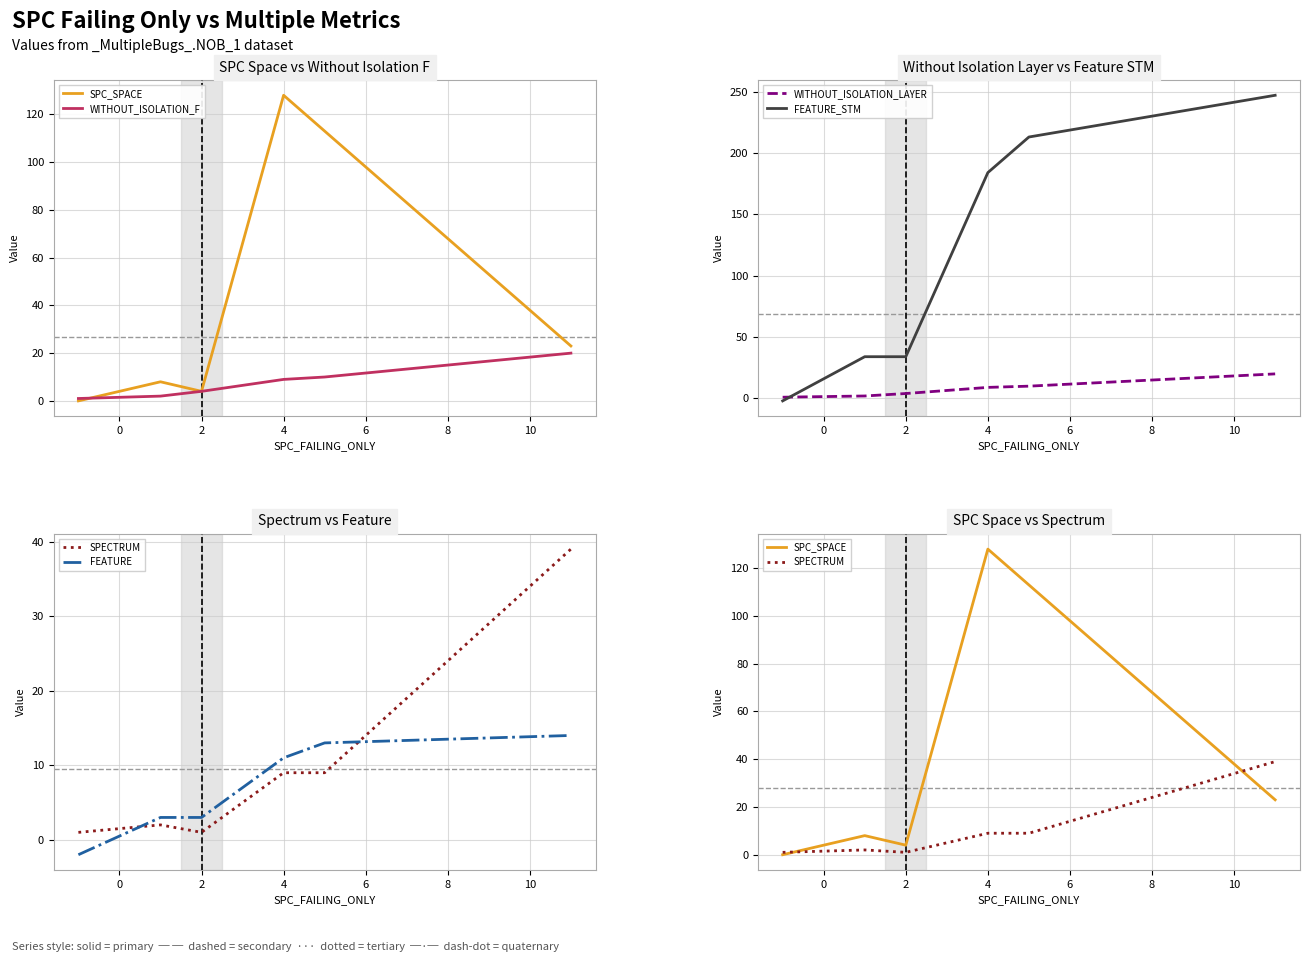

True or false: SPECTRUM and WITHOUT_ISOLATION_F intersect in this chart.

True